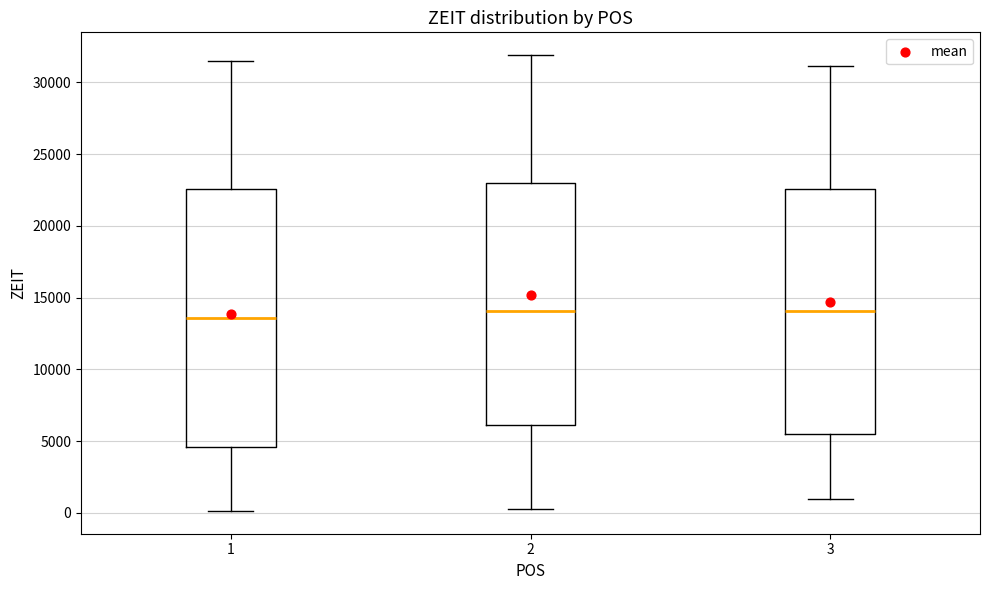

Reading left to right, transcribe this box plot: for each box, give where its median line is, the range the box spans, and where its two whiskers end, as read against the y-axis. The values are not printed on the chart, so give them approximately, as read against the axis.

1: median 13500, box 4500 to 22500, whiskers 0 to 31500
2: median 14000, box 6000 to 23000, whiskers 0 to 32000
3: median 14000, box 5500 to 22500, whiskers 1000 to 31000